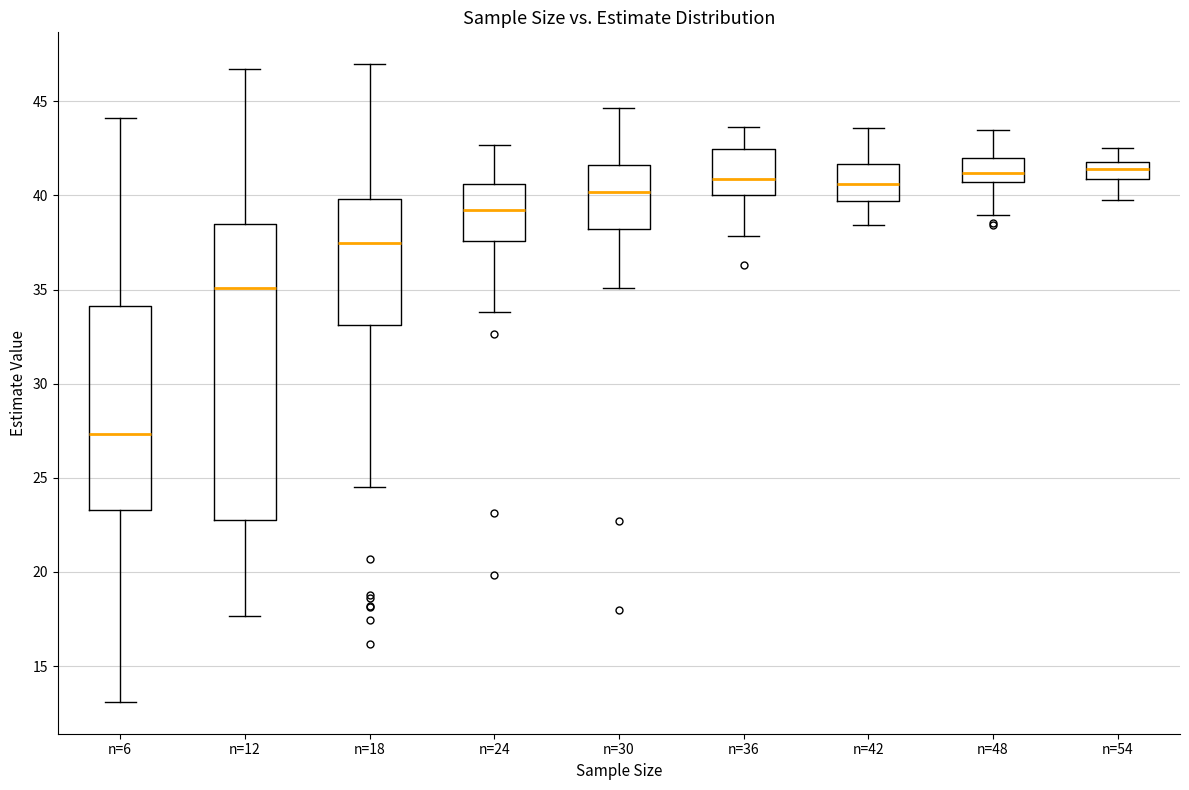

Which box's median line is the lowest?

n=6